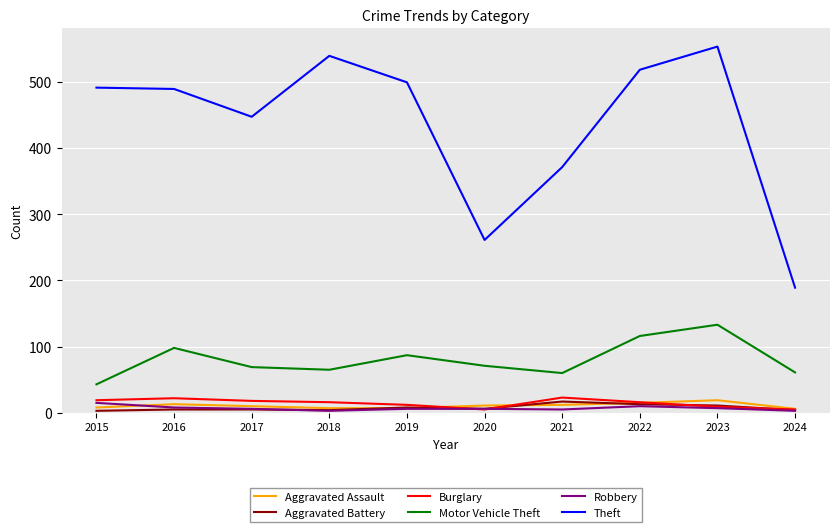

True or false: Motor Vehicle Theft and Robbery cross at least once.

False